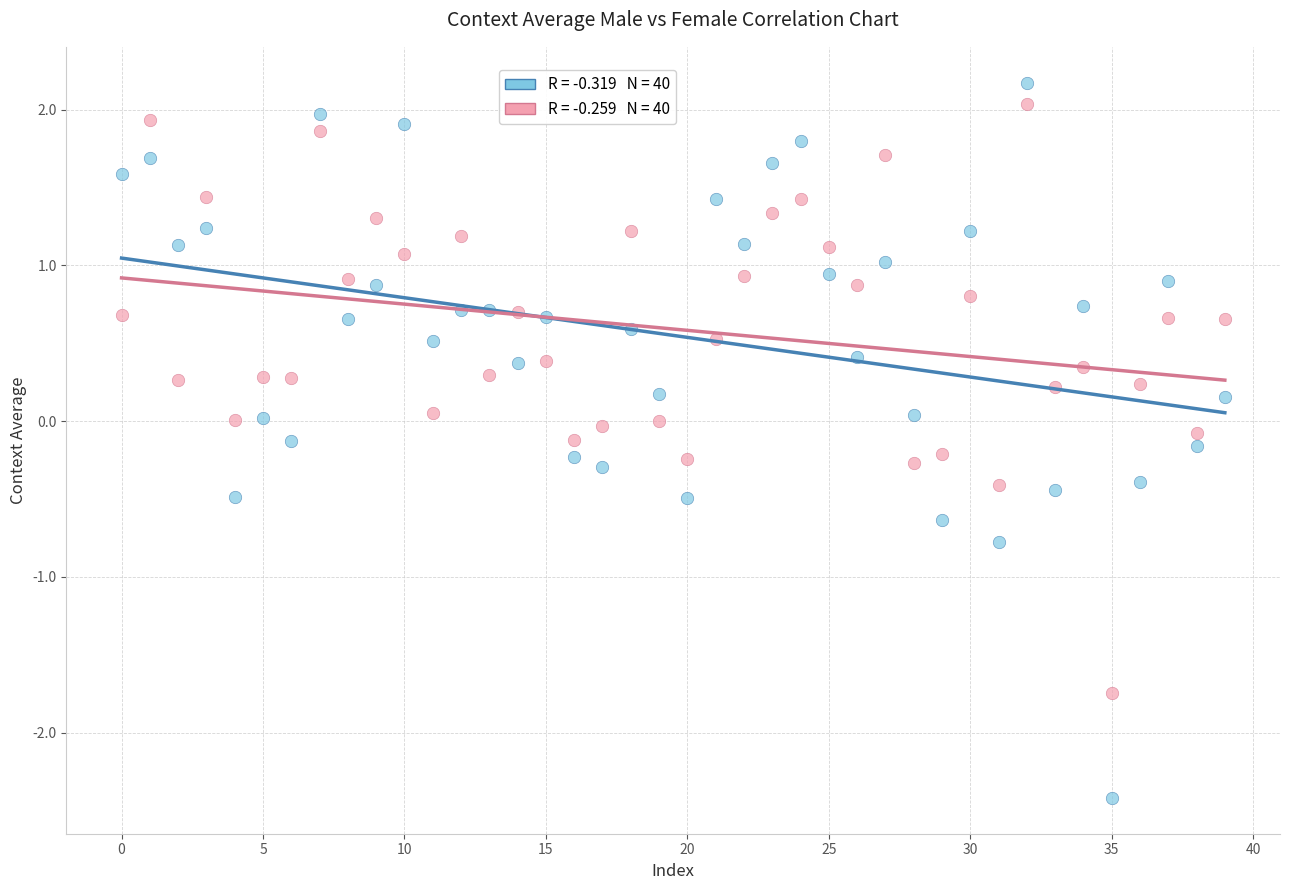

Across all data points, what is the range of Y values (max minus min)?

4.6